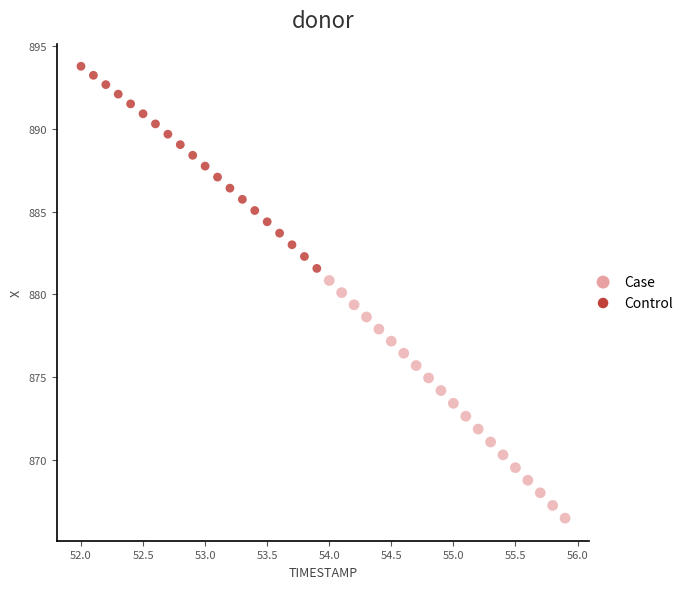

Which series contains the highest Y value?

Control